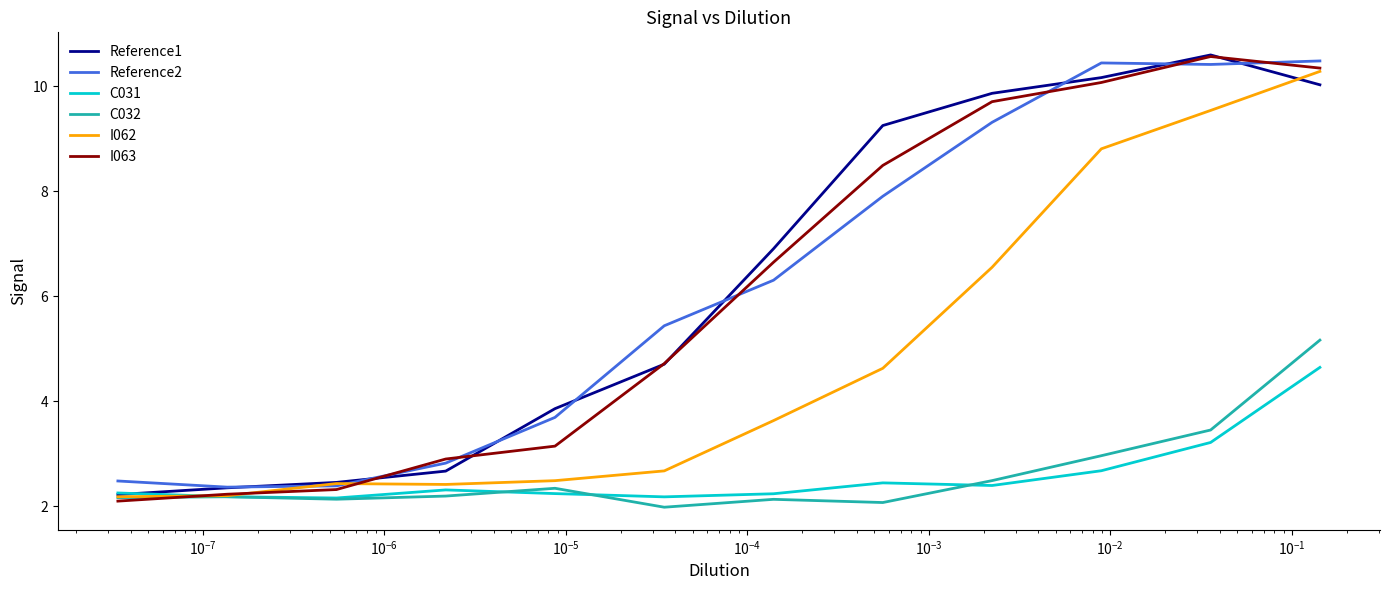

Which series has the largest range (max minus min)?

I063